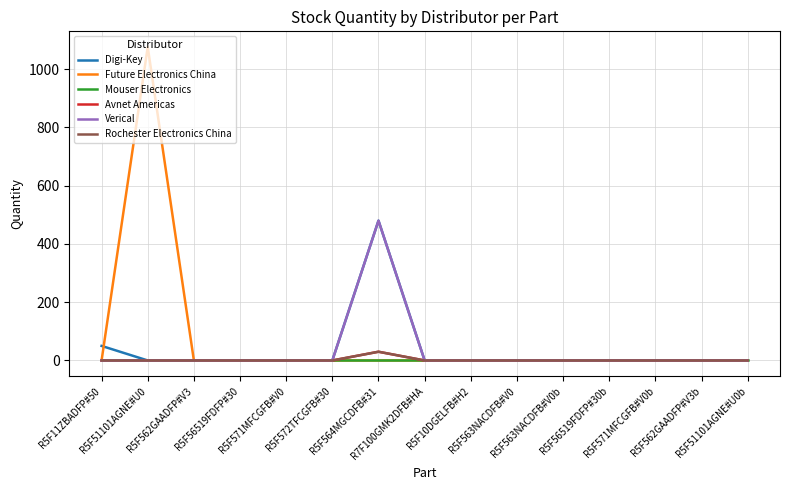

Which series has the widest spread of values?

Future Electronics China